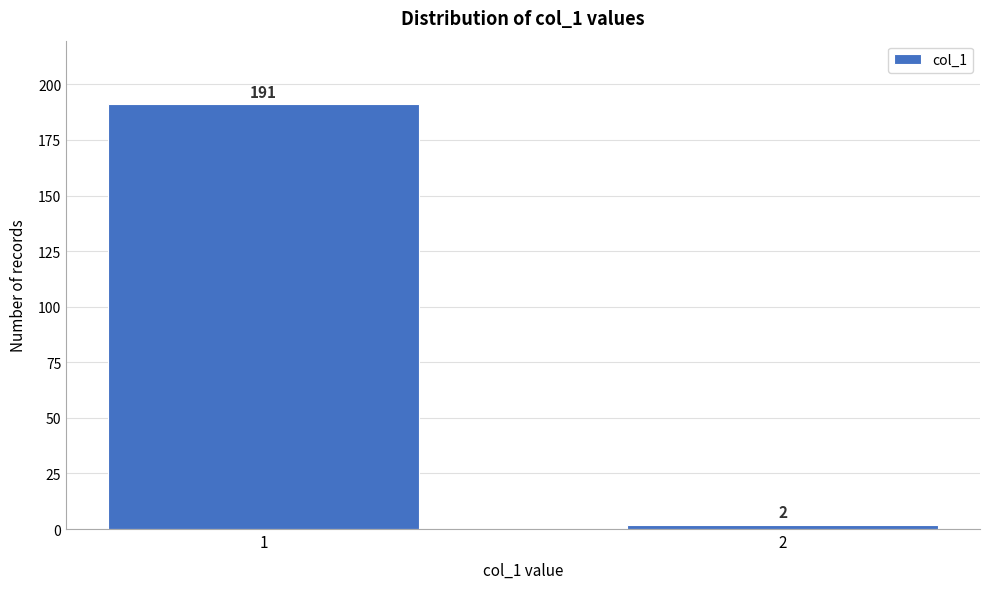

Reading right to left, list all the values displayed in this chart.

2=2	1=191